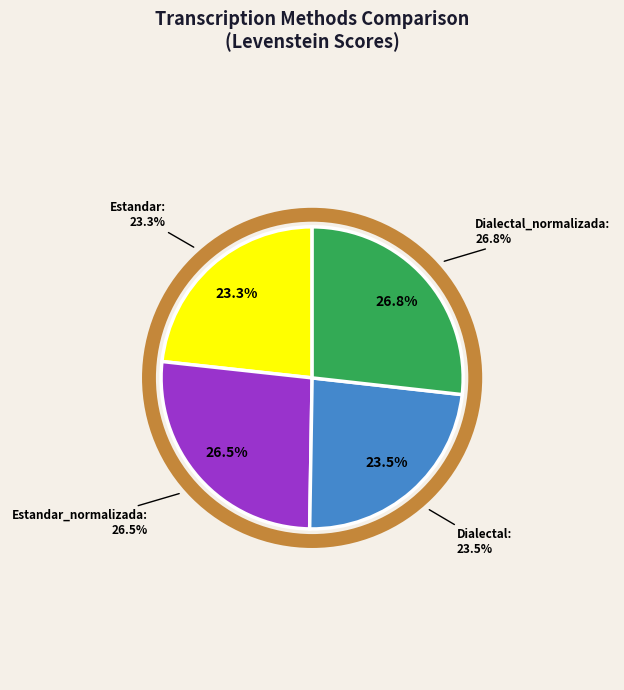

To the nearest percent, what percentage of the pie is Estandar_normalizada?

26%